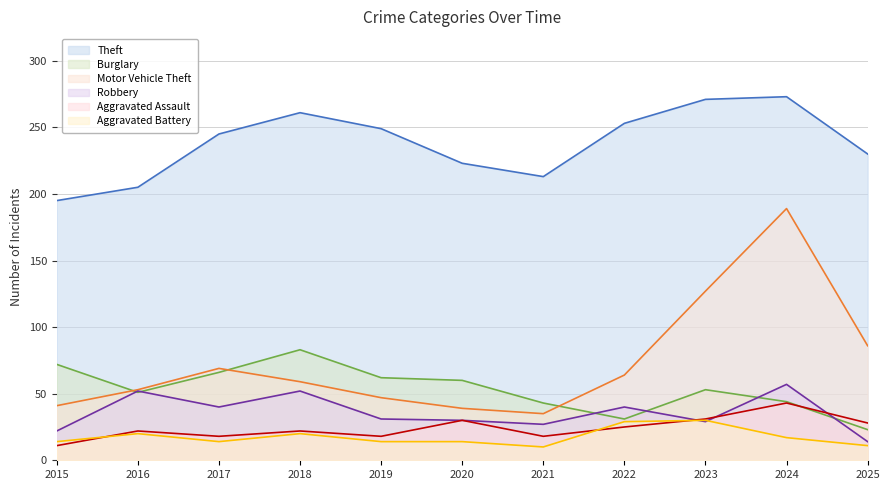

What is the sum of all Aggravated Battery values?

193